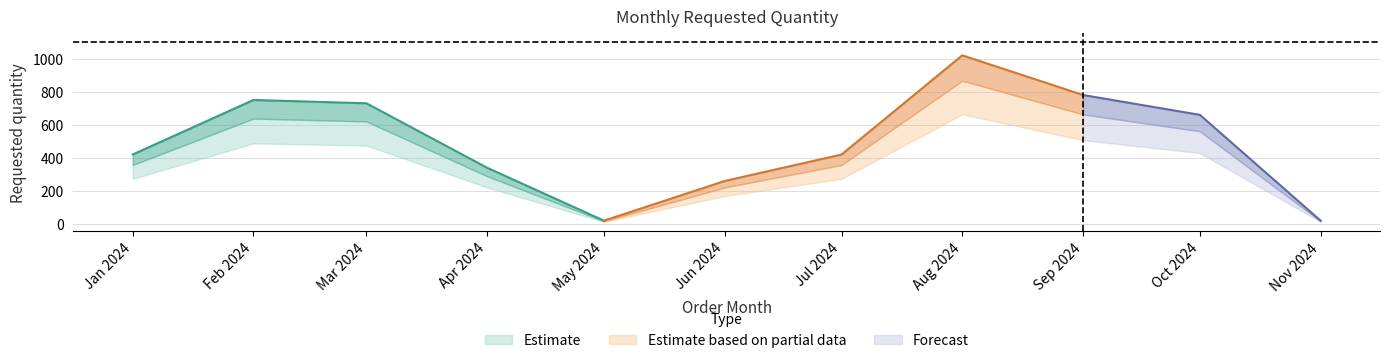

At which label is the value closest to 520?

2024-01